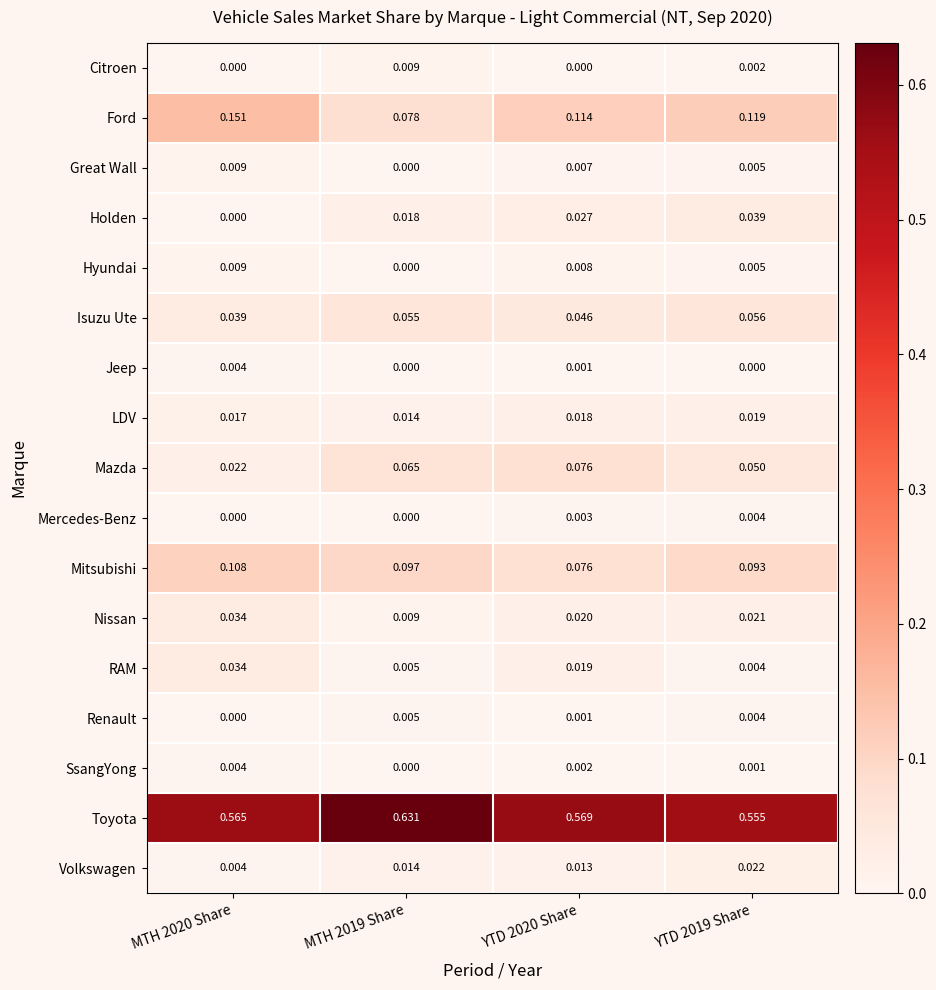

Between MTH 2020 Share and YTD 2020 Share, which series saw the biggest shift?

Mazda